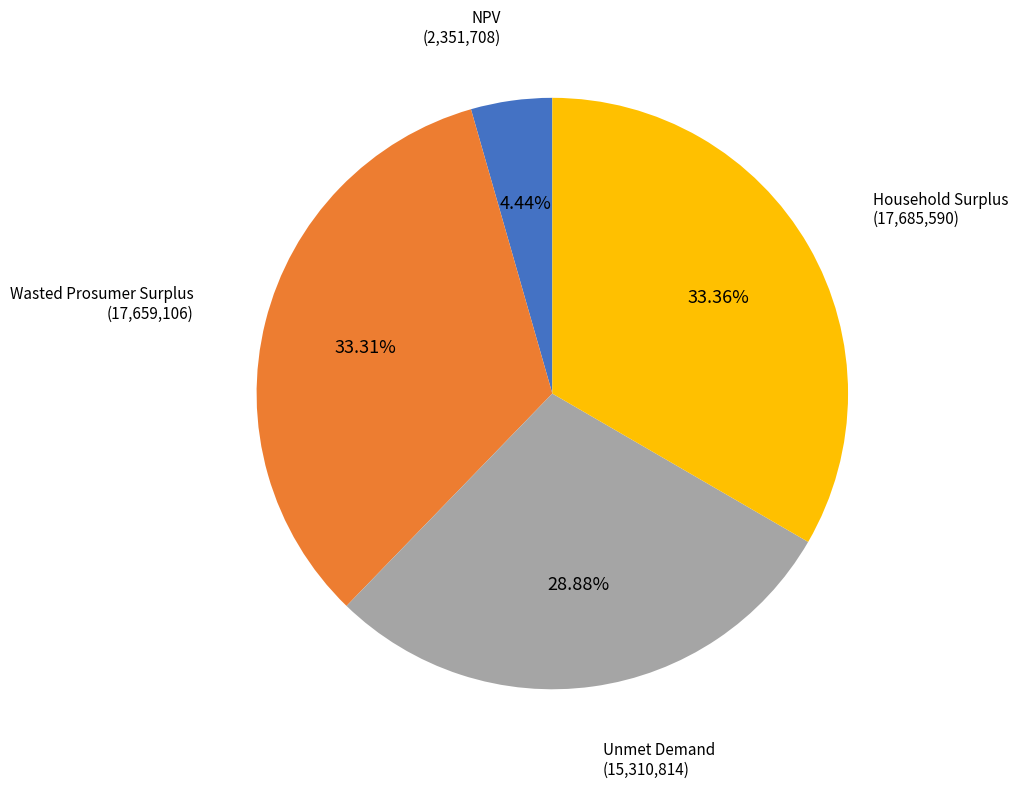

To the nearest percent, what is the difference between the largest and smallest slice percentages?

29%